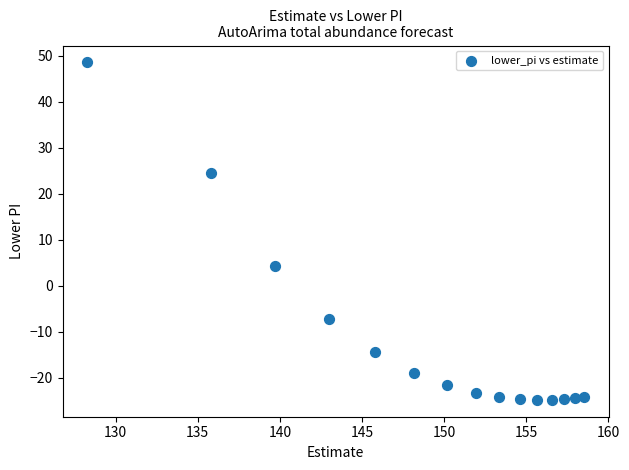

What is the range of Y values (max minus min)?

73.4